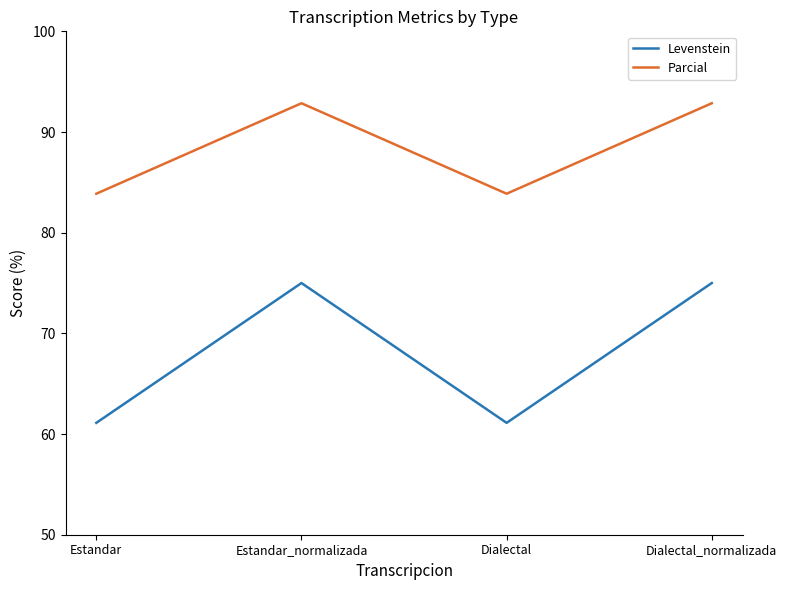

What is the approximate value of Parcial at Dialectal_normalizada?

92.9